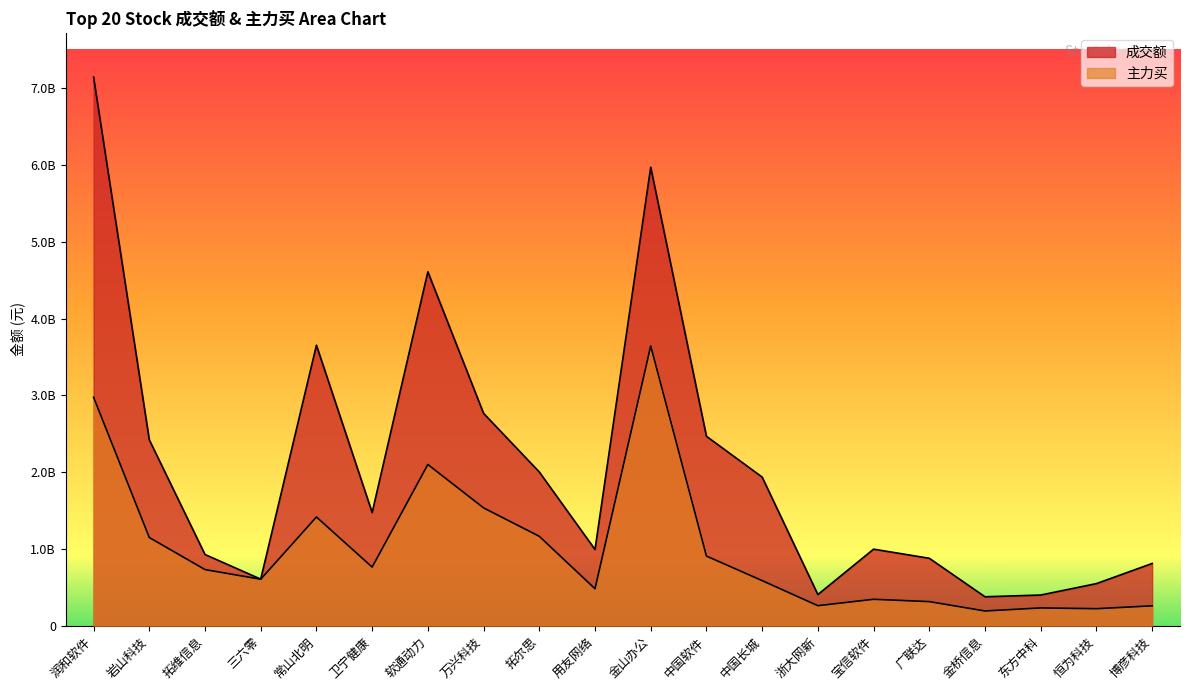

How many categories are shown in the chart?

20